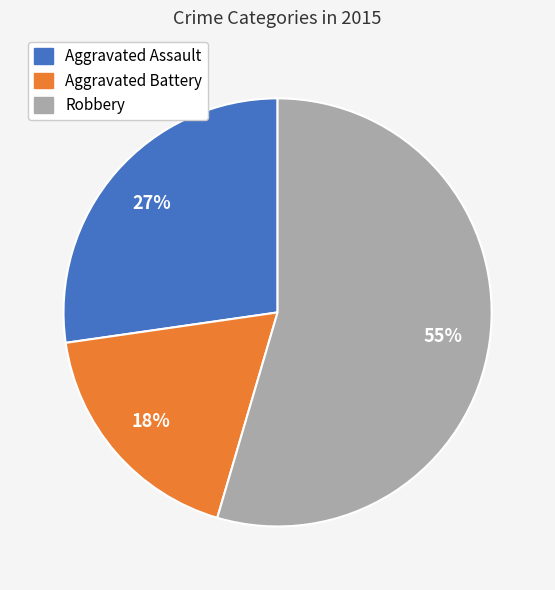

Which has a higher value, Aggravated Battery or Aggravated Assault?

Aggravated Assault